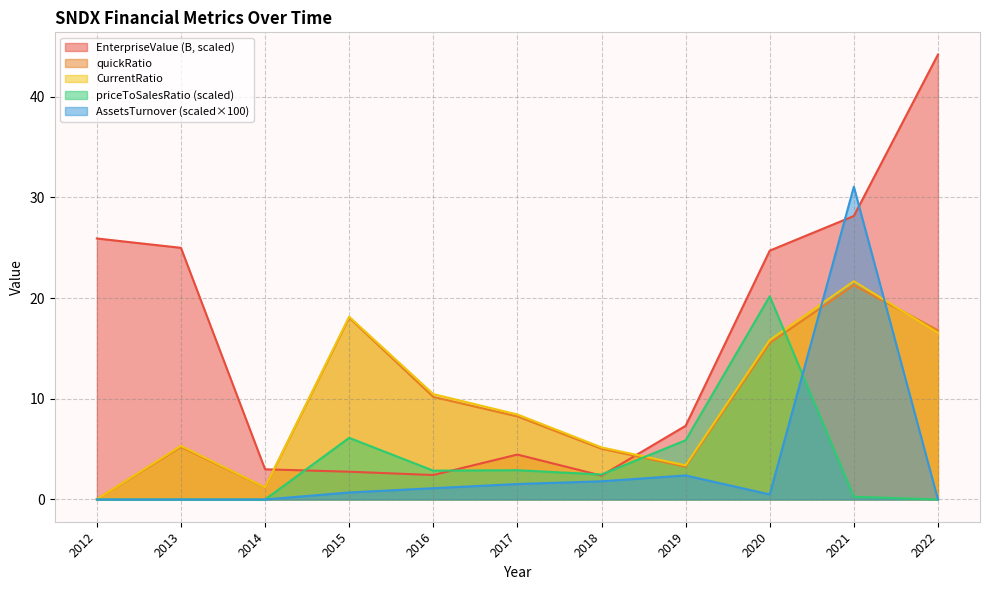

What is the difference between the second highest and minimum values in the priceToSalesRatio series?

6.1